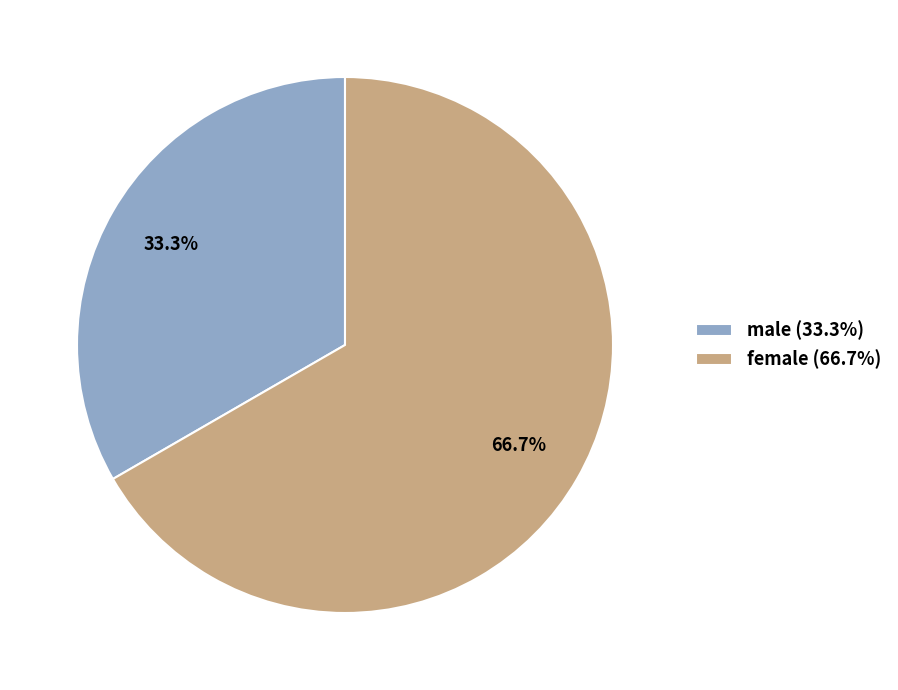

Which has a higher value, female or male?

female